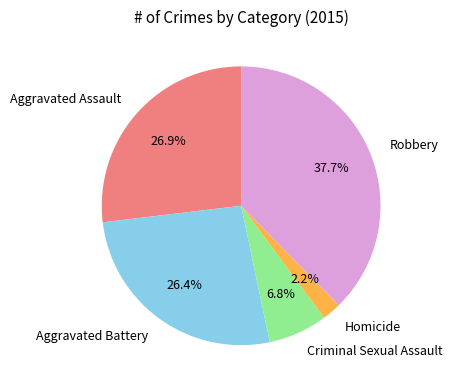

How many segments does this pie chart have?

5